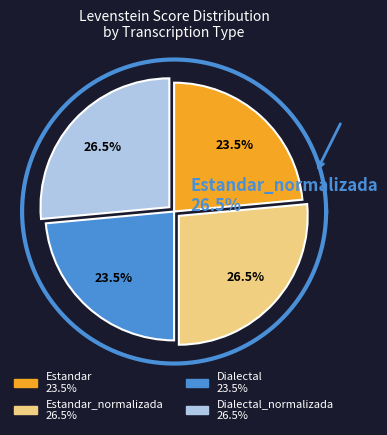

How many segments does this pie chart have?

4